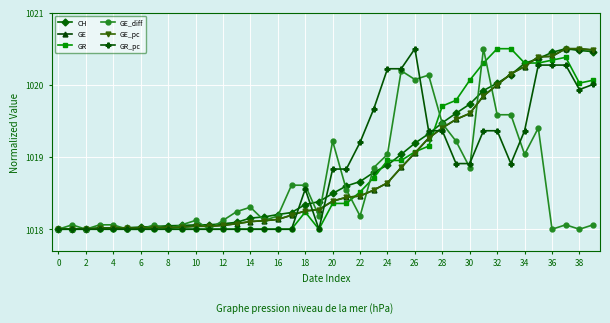

True or false: GE_pc and GE cross at least once.

False